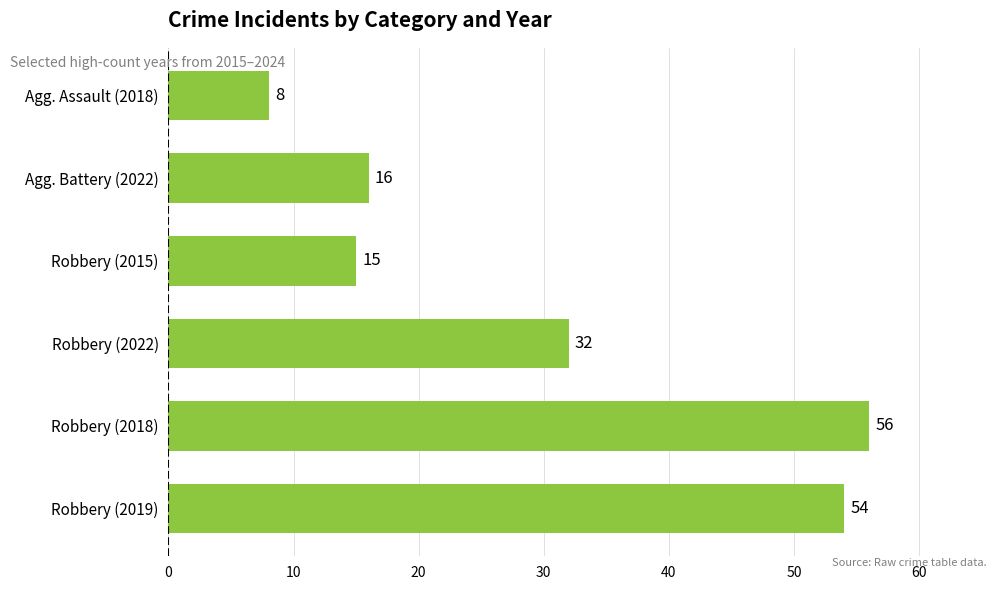

Is it true that the value at Agg. Assault (2018) is 8?

True